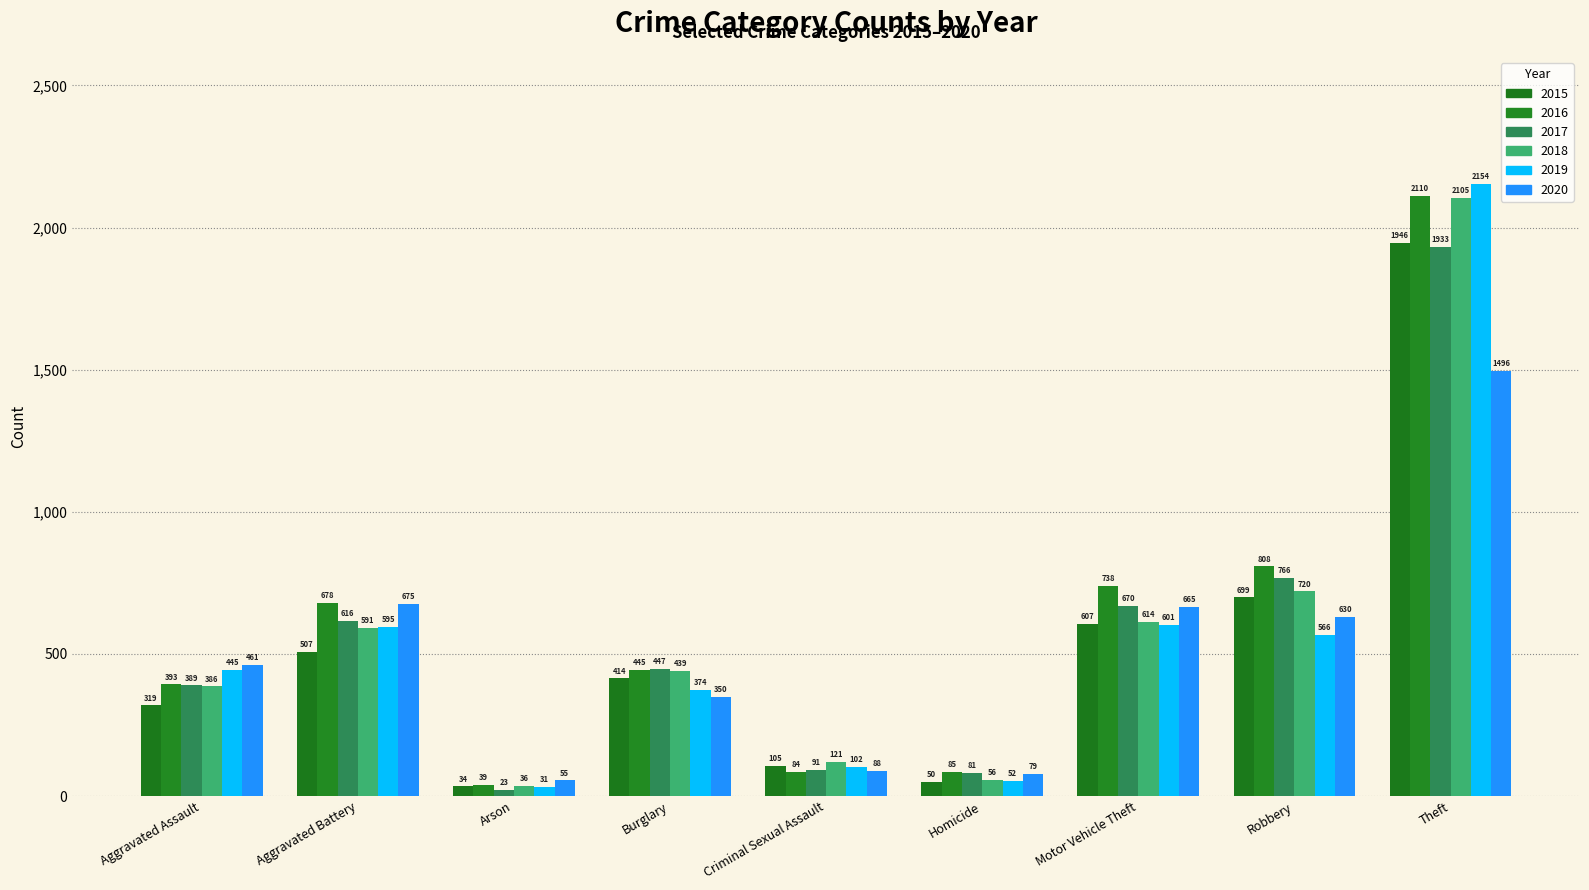

How many groups of bars are there?

9